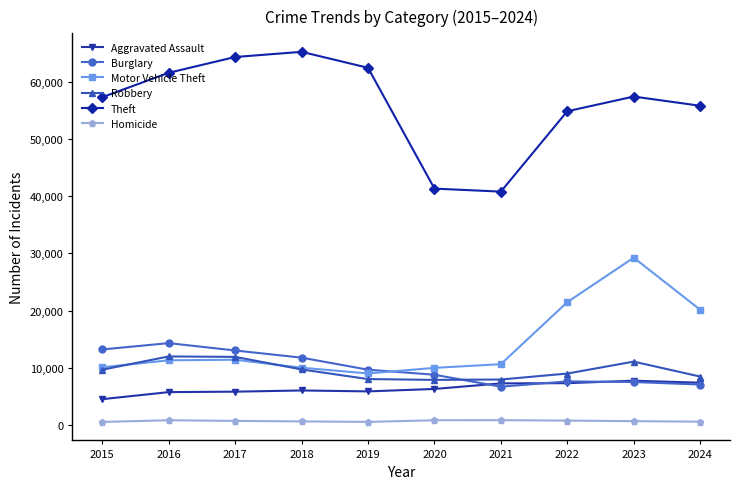

At how many categories does at least one series exceed 53643?

8